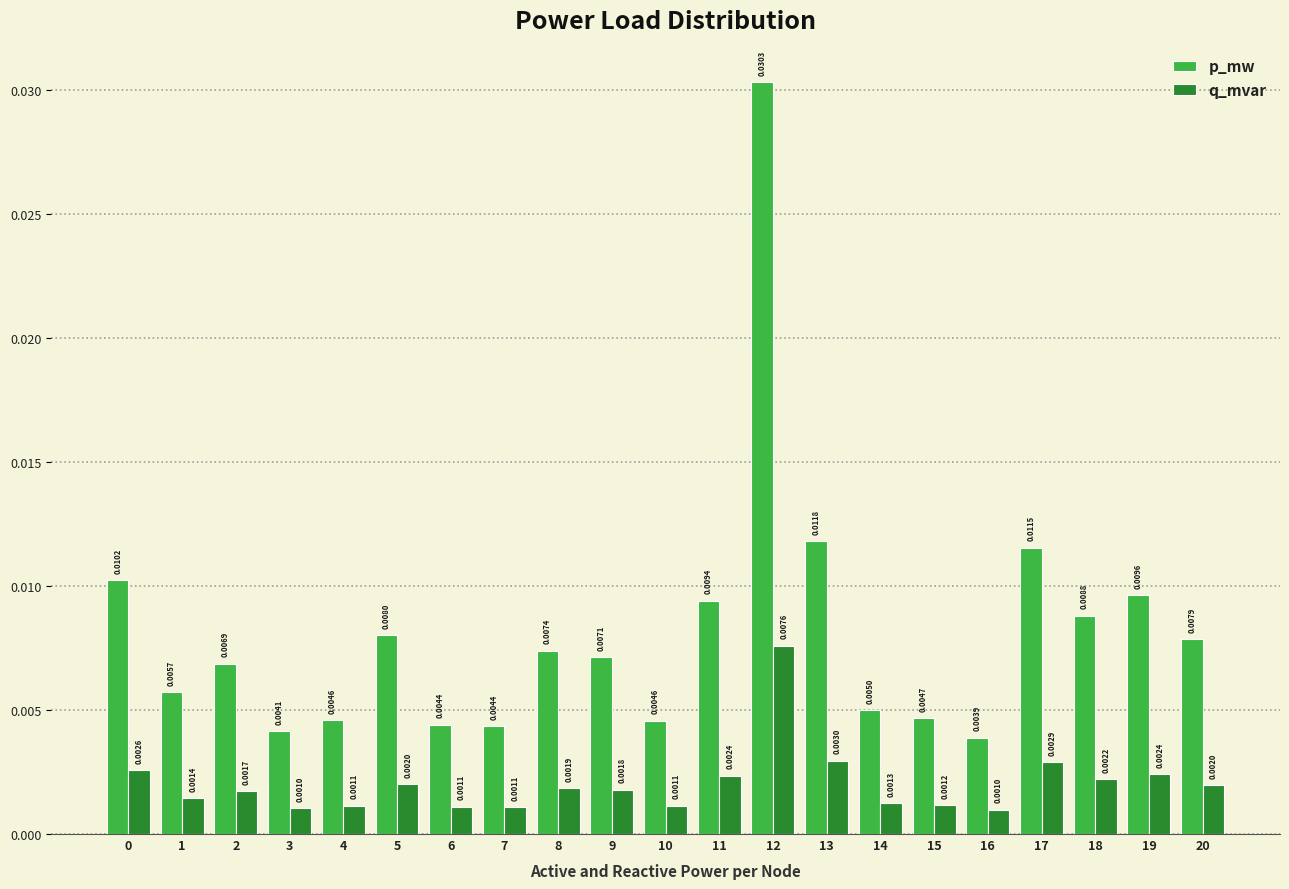

List the series in order of their peak value, lowest first.

q_mvar, p_mw